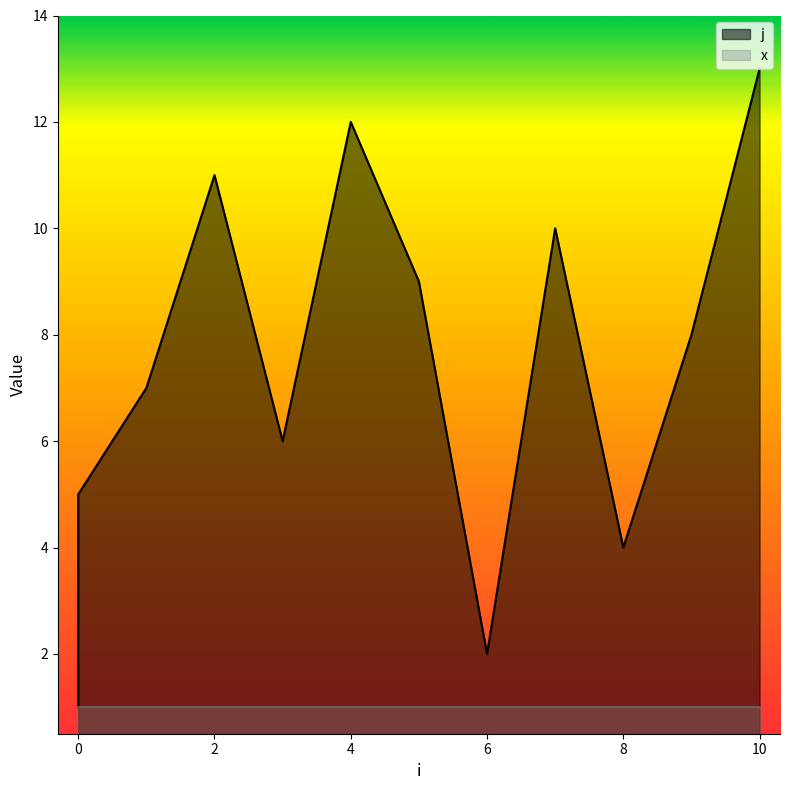

What is the minimum value shown in the chart?

1